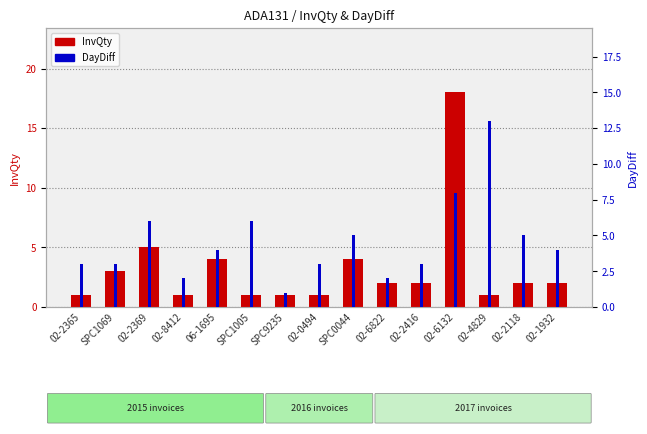

Which series has the largest total across all categories?

DayDiff